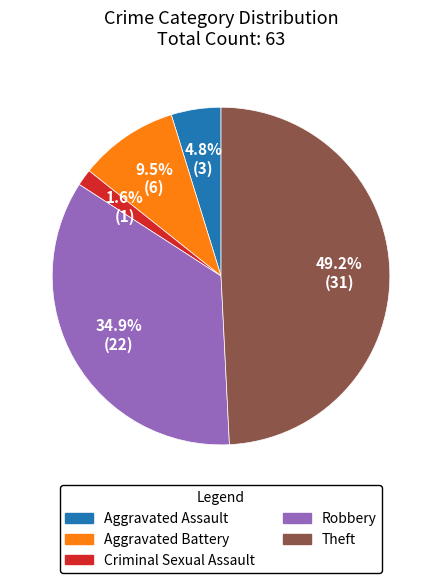

Does any single category account for the majority?

No